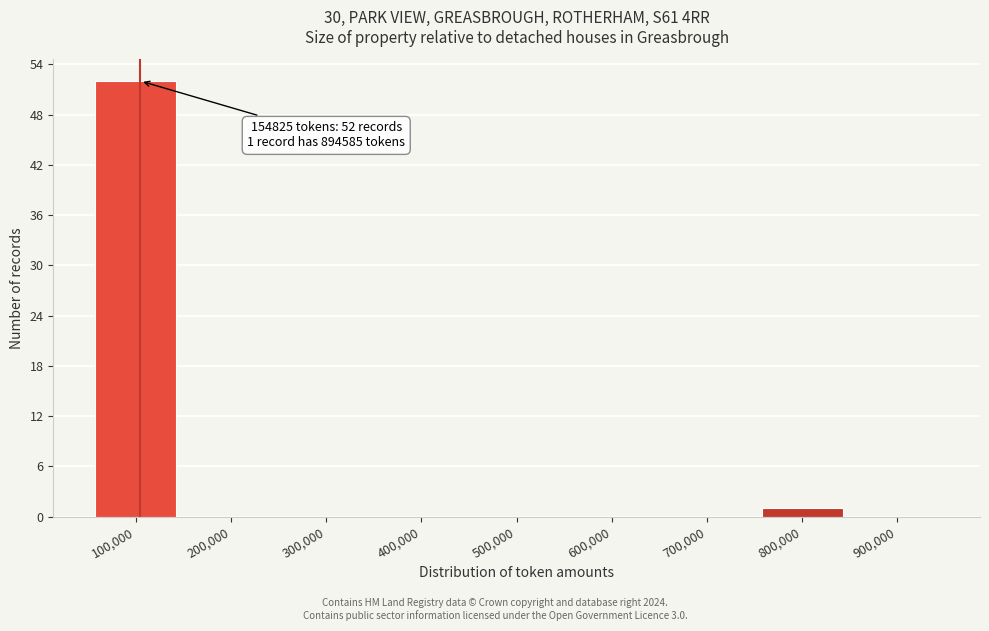

Reading left to right, extract all data points from this chart.

100,000=52	200,000=0	300,000=0	400,000=0	500,000=0	600,000=0	700,000=0	800,000=1	900,000=0